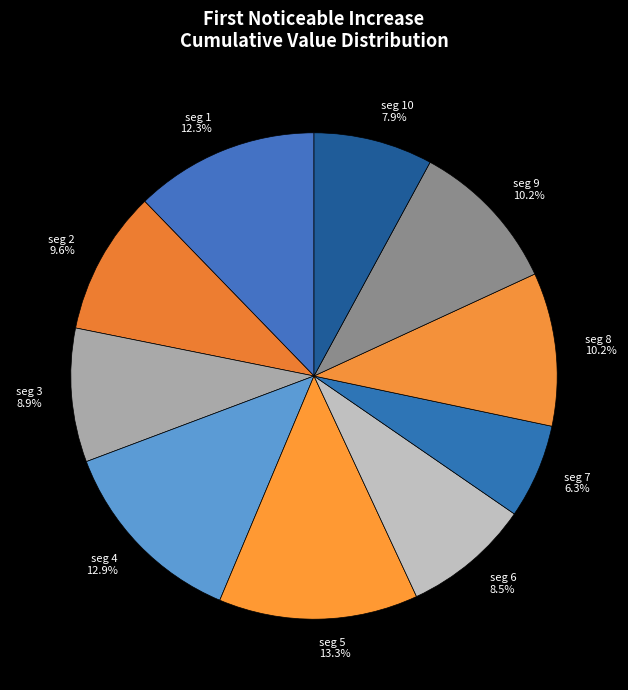

What portion of the pie excludes seg 6?

91.5%